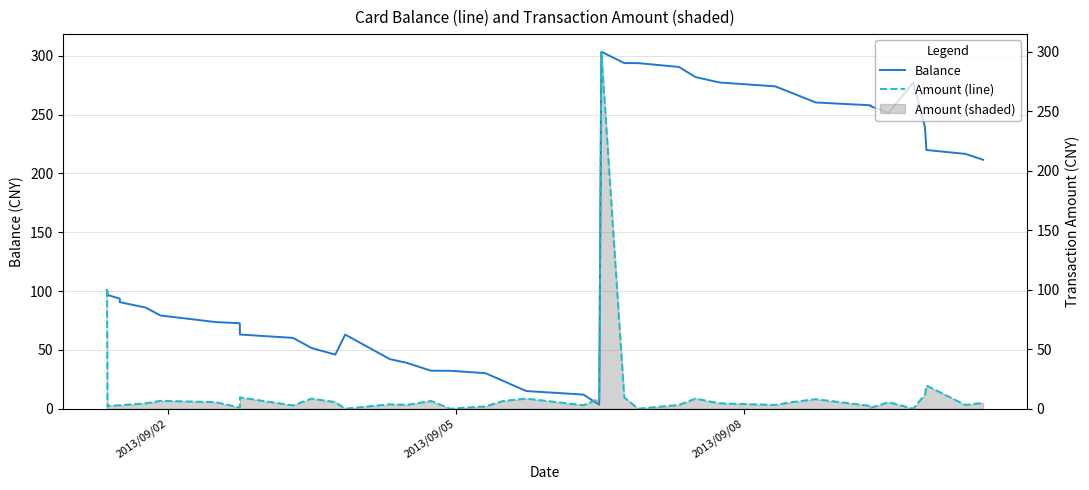

The value of Balance at 12 is 15.3. True or false?

False